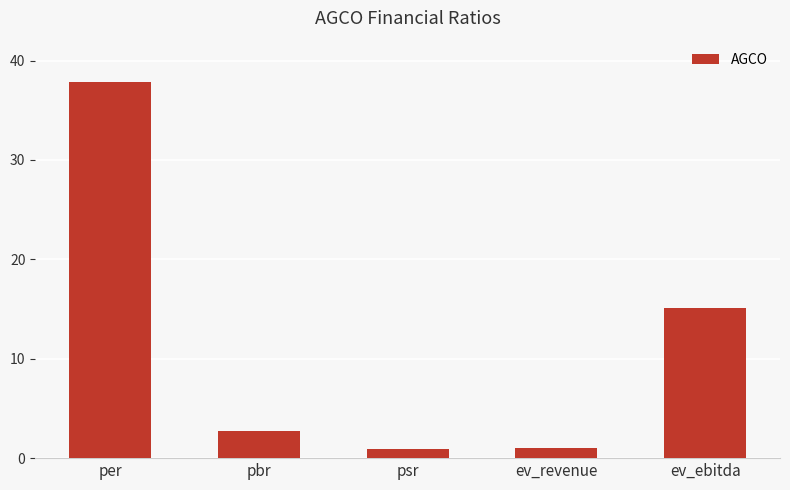

What is the value of the 2nd bar from the left?

2.7